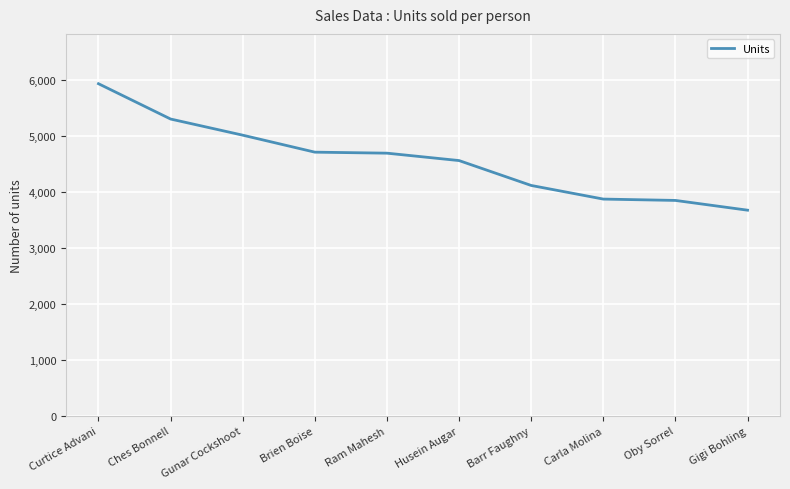

Is it true that the value at Ram Mahesh is 2408?

False